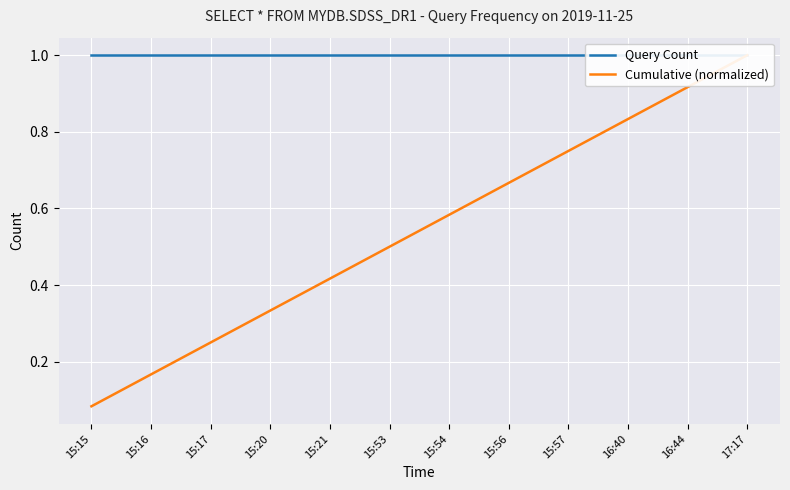

What is the label of the 9th point from the right?

15:20